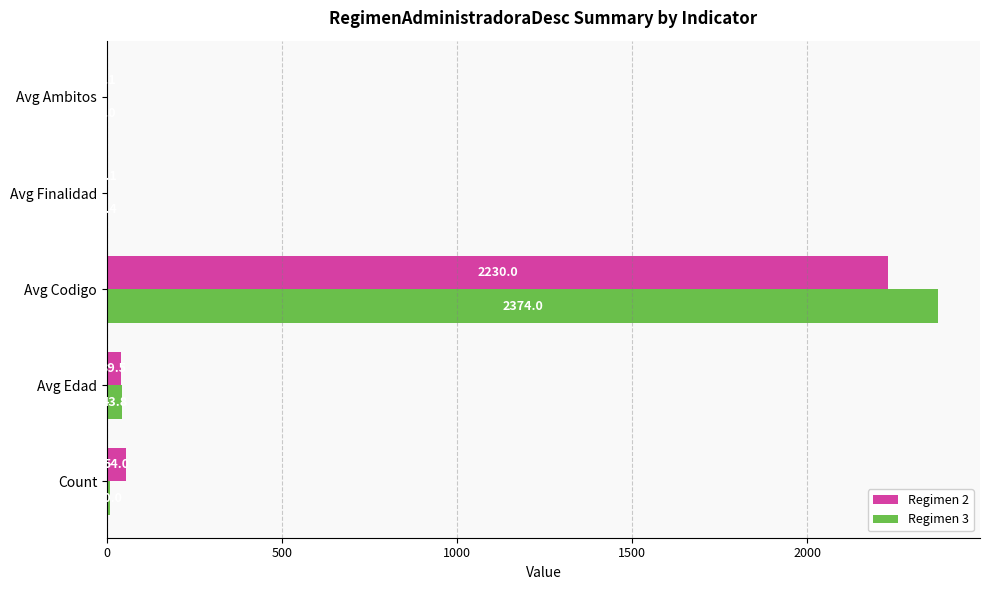

What is the sum of all Regimen 2 values?

2324.7